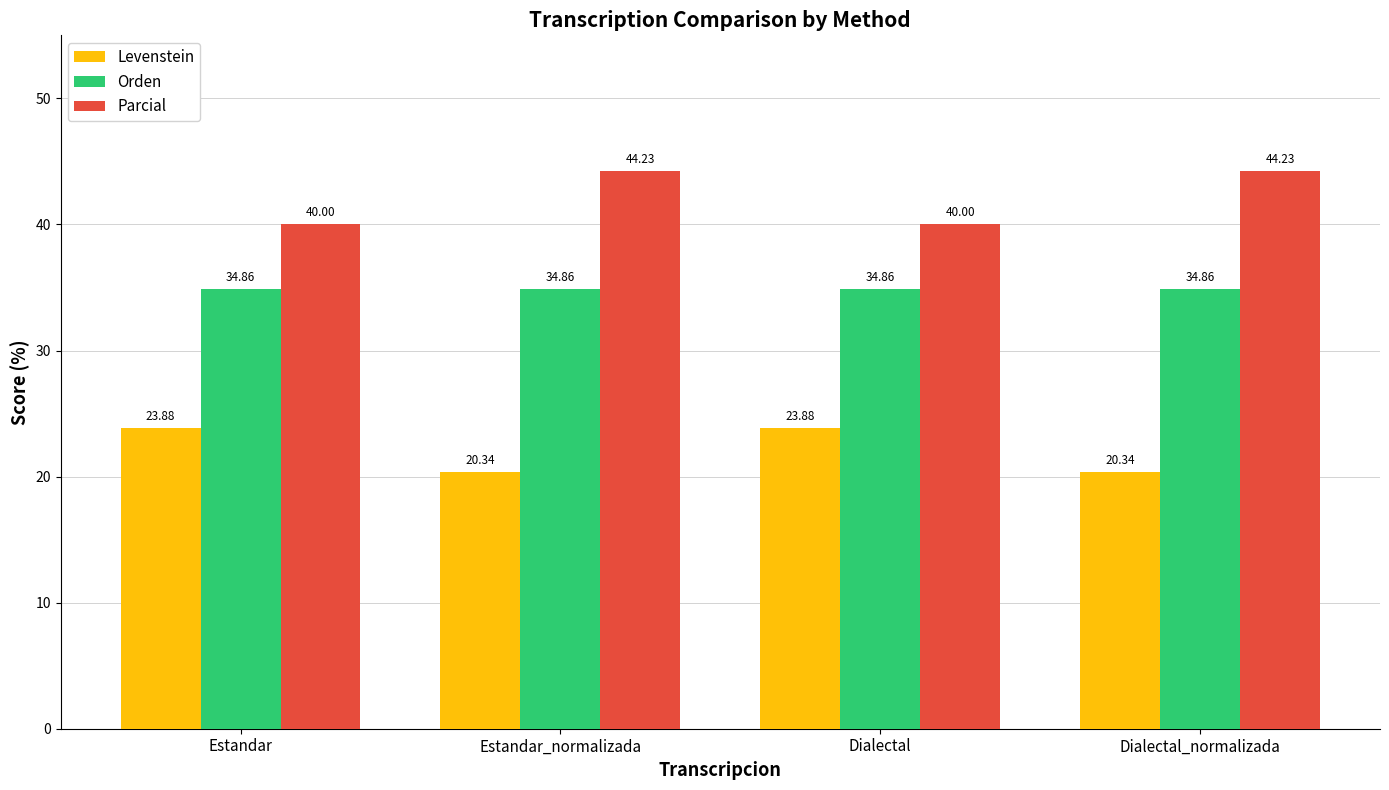

Reading left to right, what are all the values shown in this chart?

Levenstein: Estandar=23.9	Estandar_normalizada=20.3	Dialectal=23.9	Dialectal_normalizada=20.3
Orden: Estandar=34.9	Estandar_normalizada=34.9	Dialectal=34.9	Dialectal_normalizada=34.9
Parcial: Estandar=40.0	Estandar_normalizada=44.2	Dialectal=40.0	Dialectal_normalizada=44.2